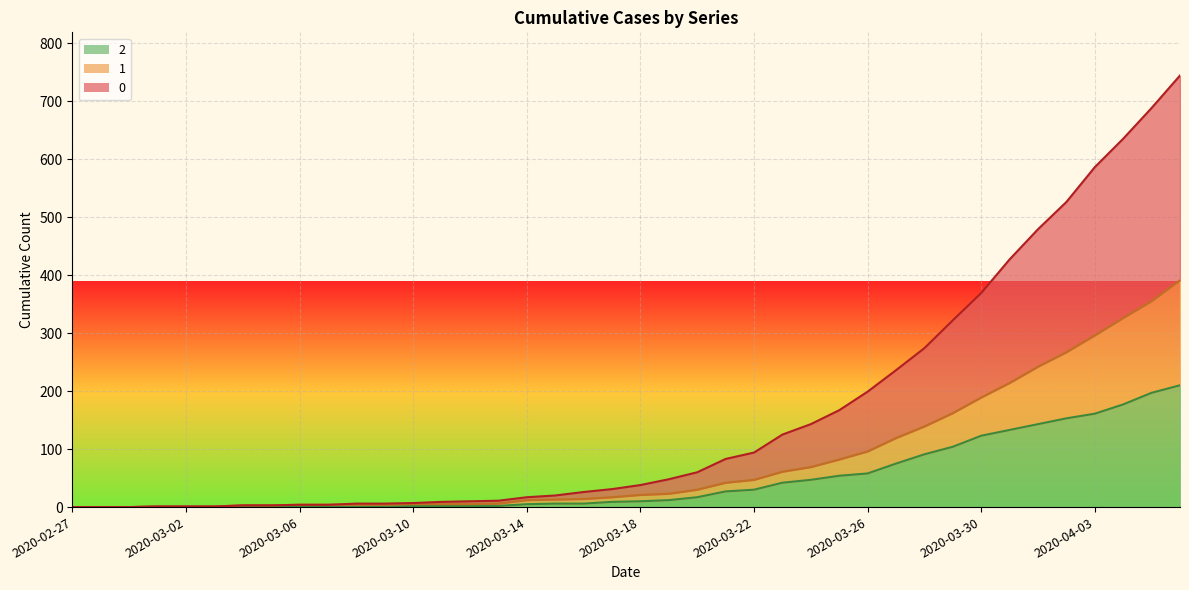

What is the label of the 29th point from the left?

2020-03-26